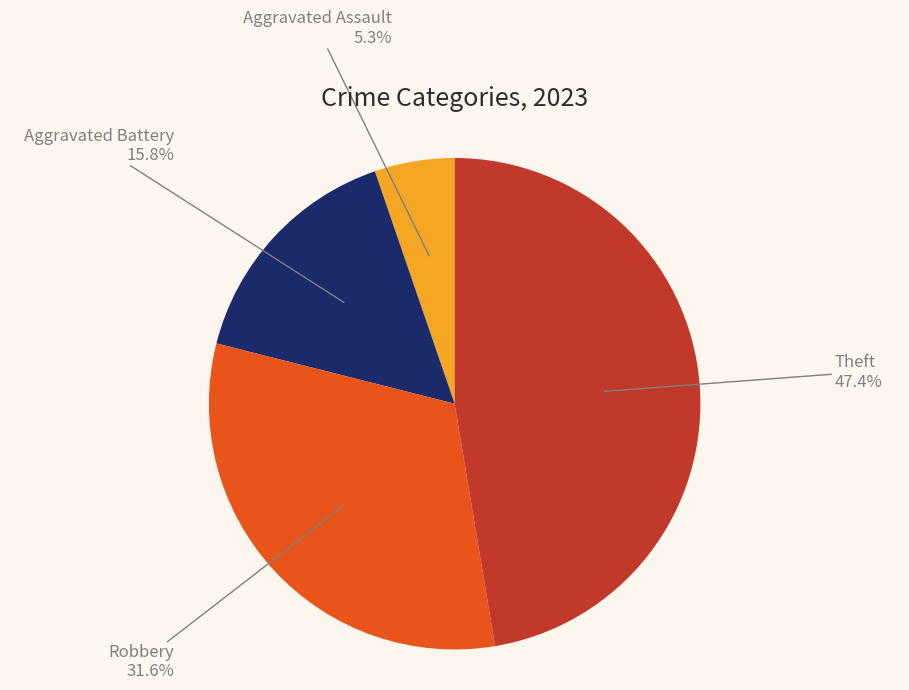

Is there a majority slice in this chart?

No